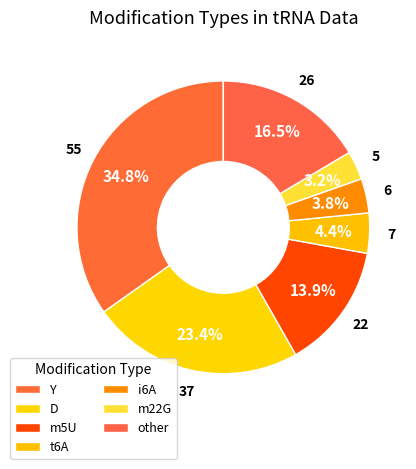

How many slices are in this pie chart?

7